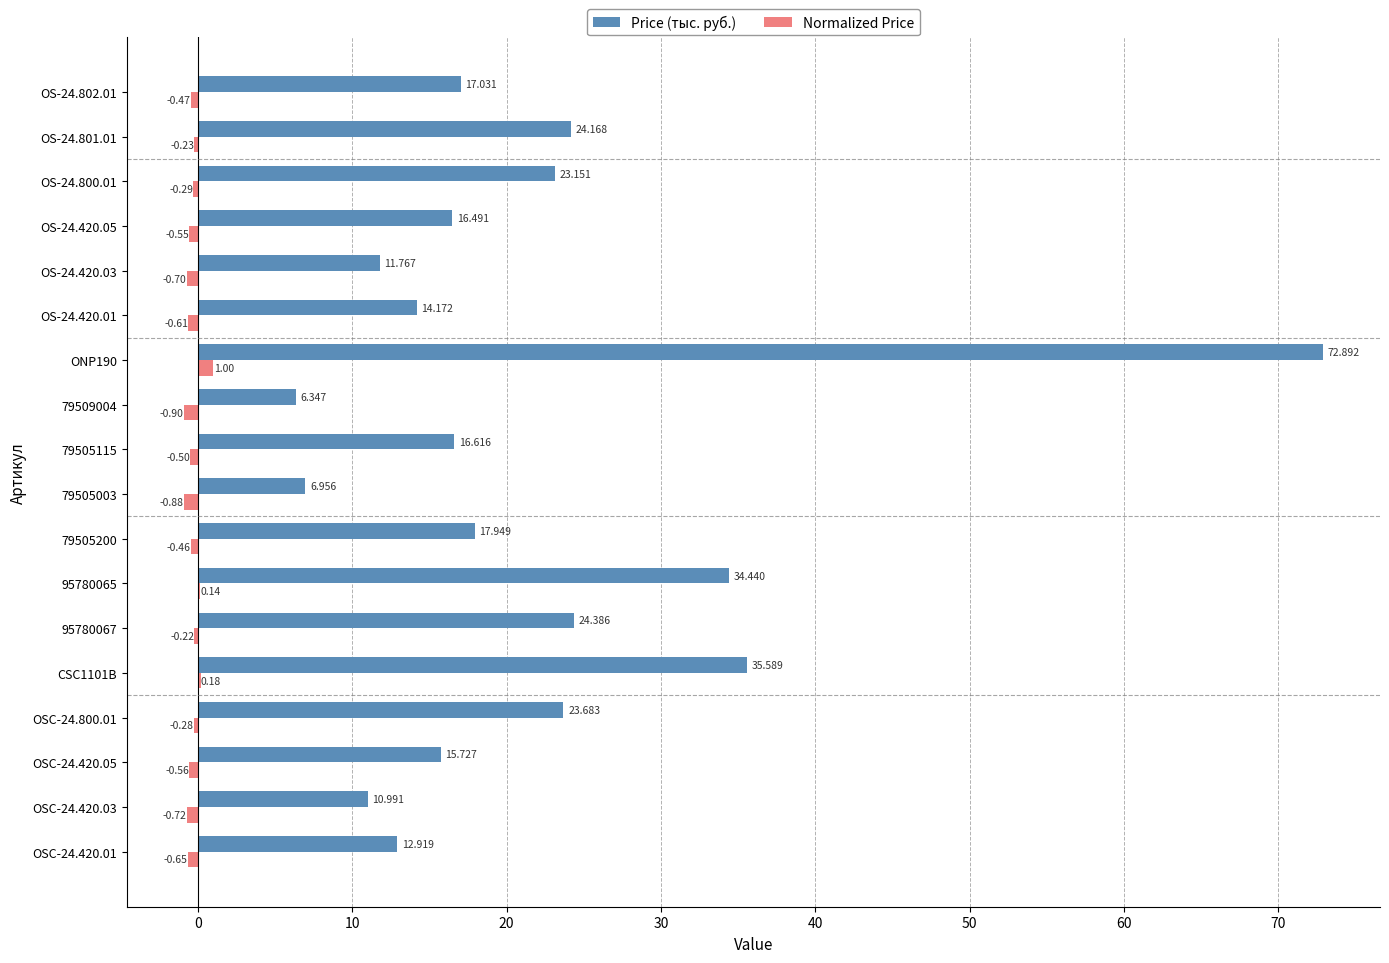

Is the value of Price (тыс. руб.) at OS-24.420.01 greater than the value of Normalized Price at 79509004?

Yes